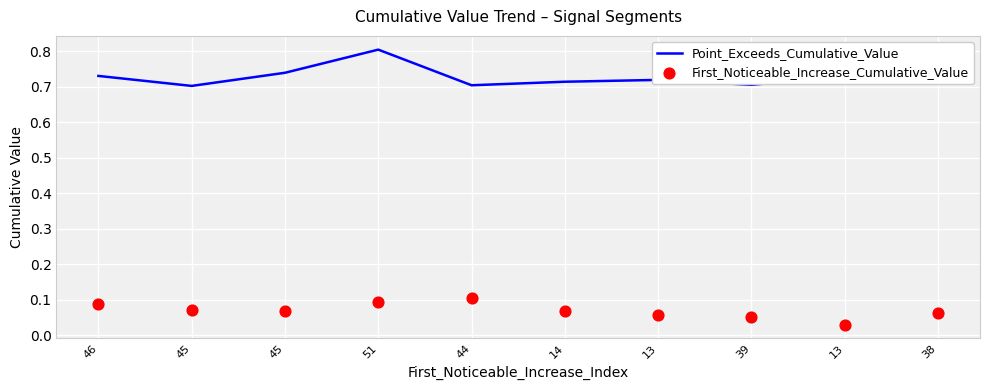

Which series has the largest Y range (max minus min)?

Point_Exceeds_Cumulative_Value